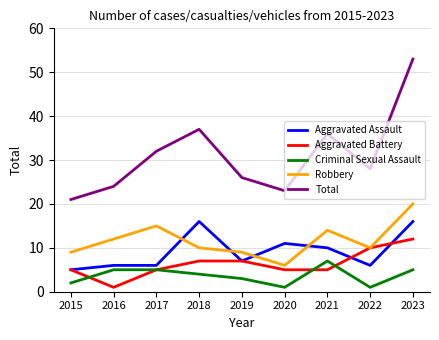

True or false: Robbery has a value of 14 at 2015.

False